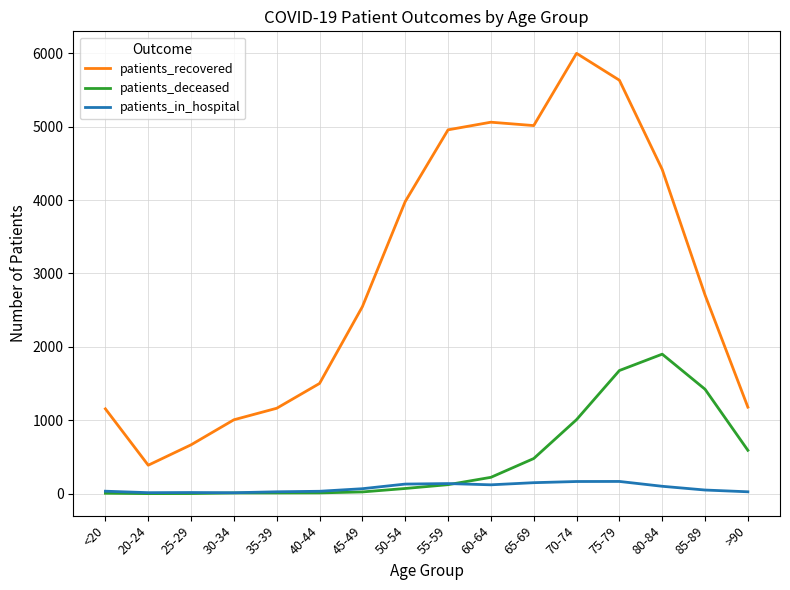

At which label does patients_recovered first exceed 2707?

50-54